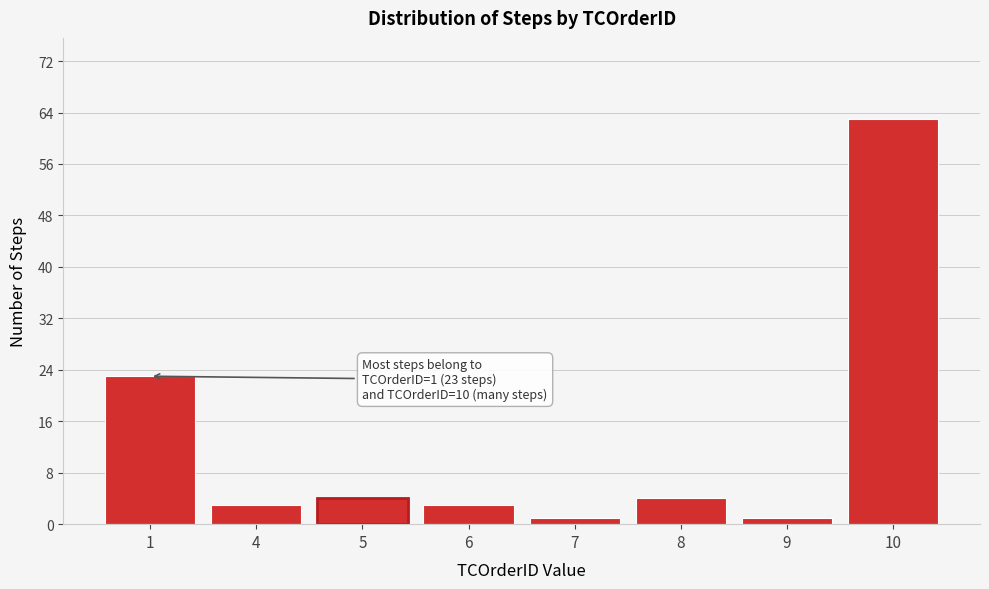

Reading left to right, extract all data points from this chart.

23	3	4	3	1	4	1	63